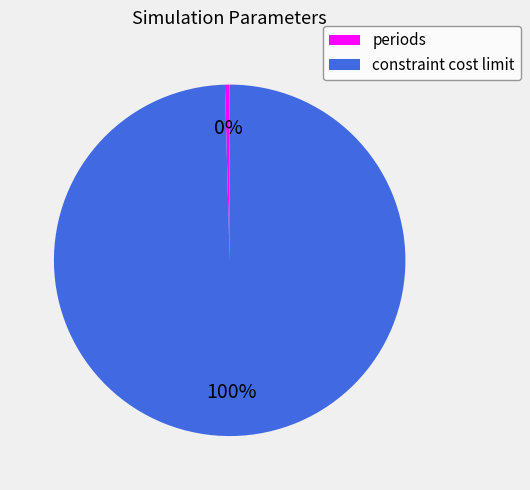

What is the majority slice?

constraint cost limit